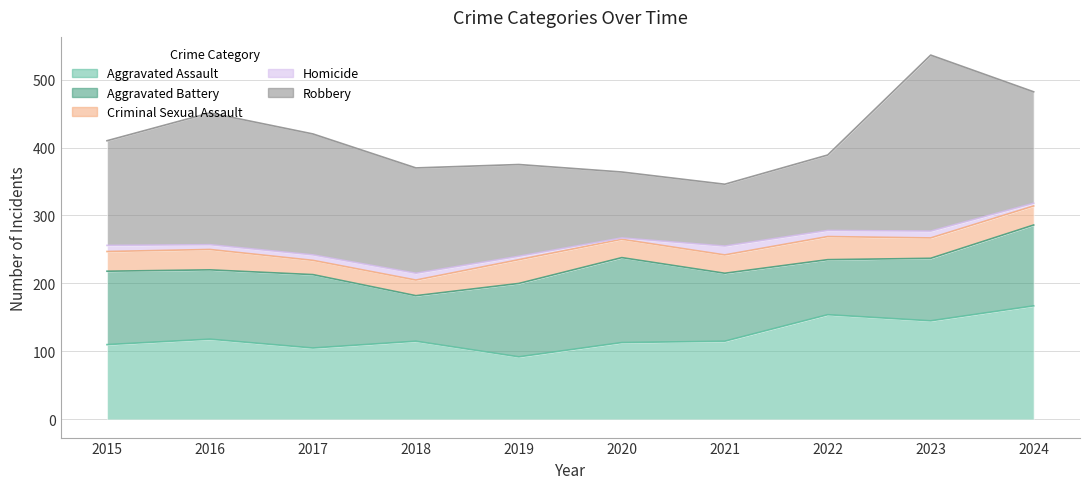

What is the difference between the maximum and minimum values in the Aggravated Assault series?

75